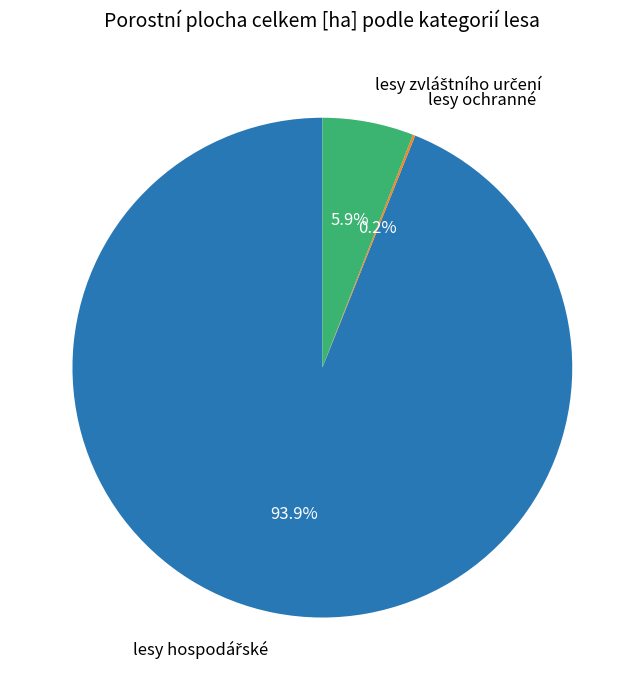

To the nearest percent, what is the average slice percentage?

33%